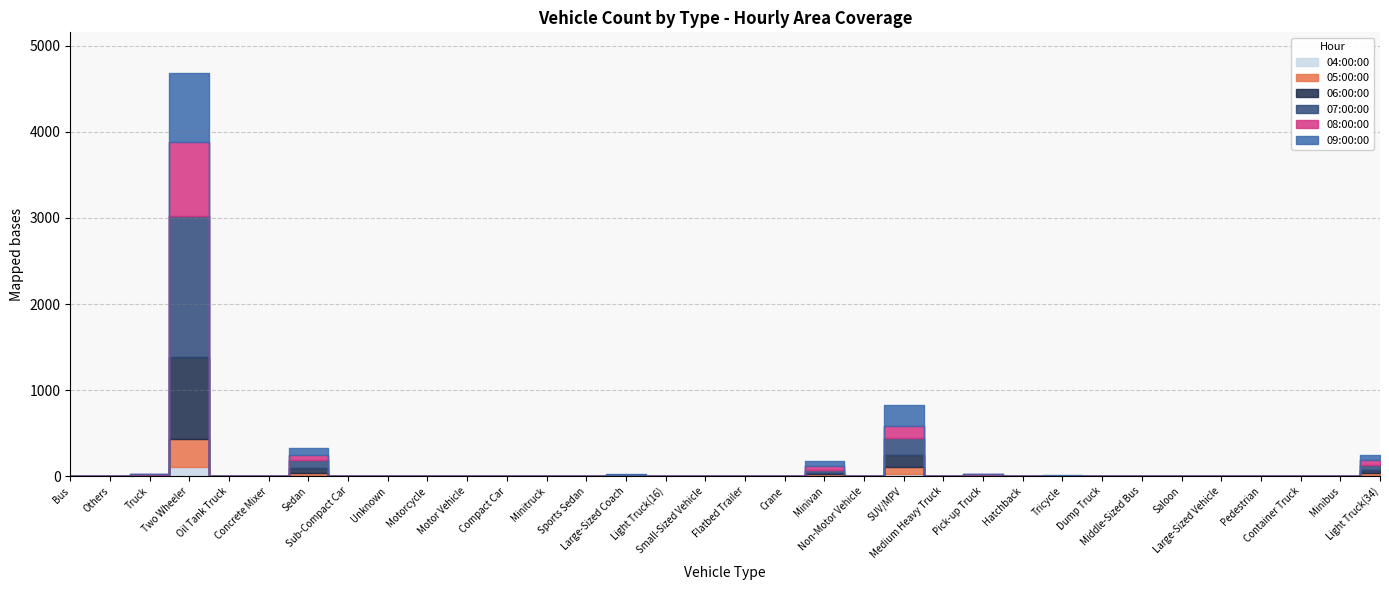

True or false: 09:00:00 has more than 0 points higher than both neighbors.

True